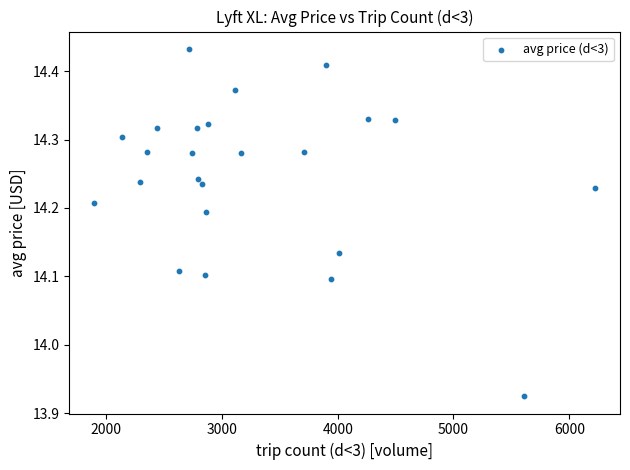

What is the range of X values (max minus min)?

4324.0